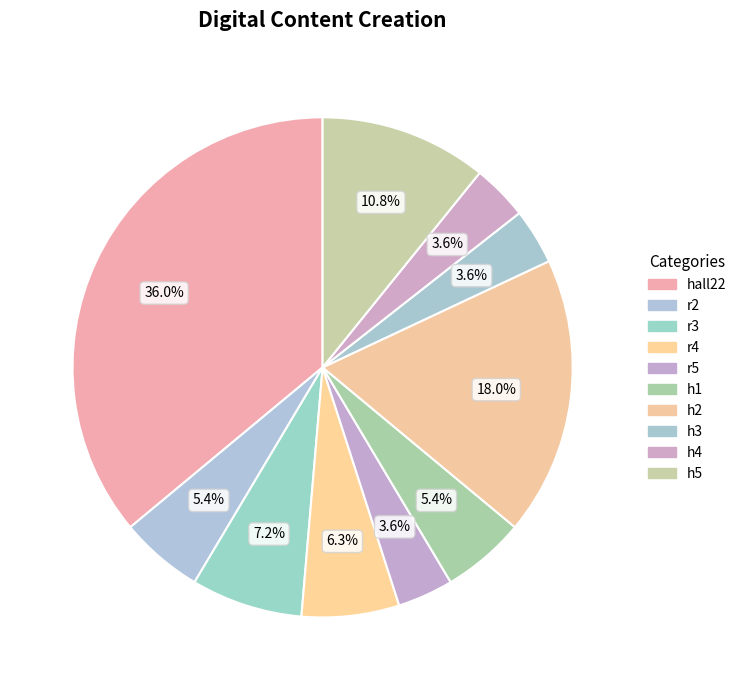

How many slices are in this pie chart?

10